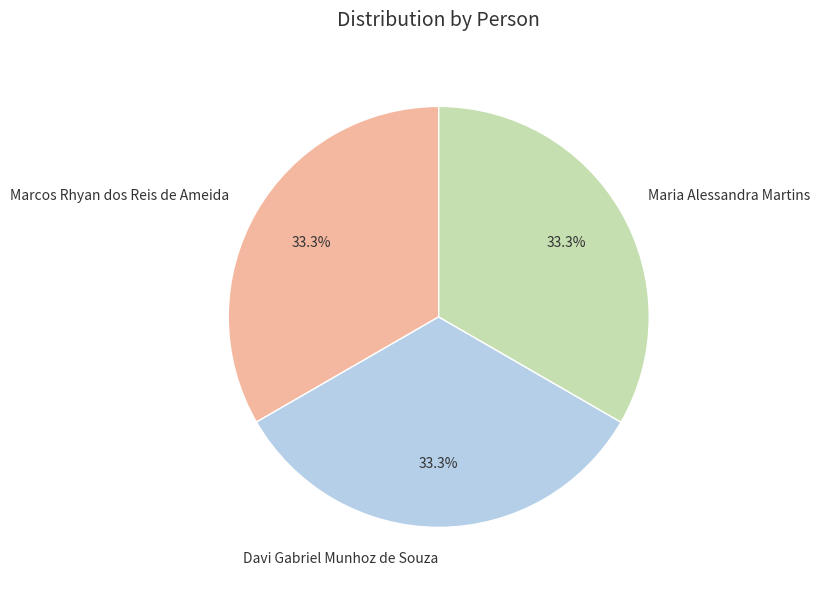

How many slices are in this pie chart?

3